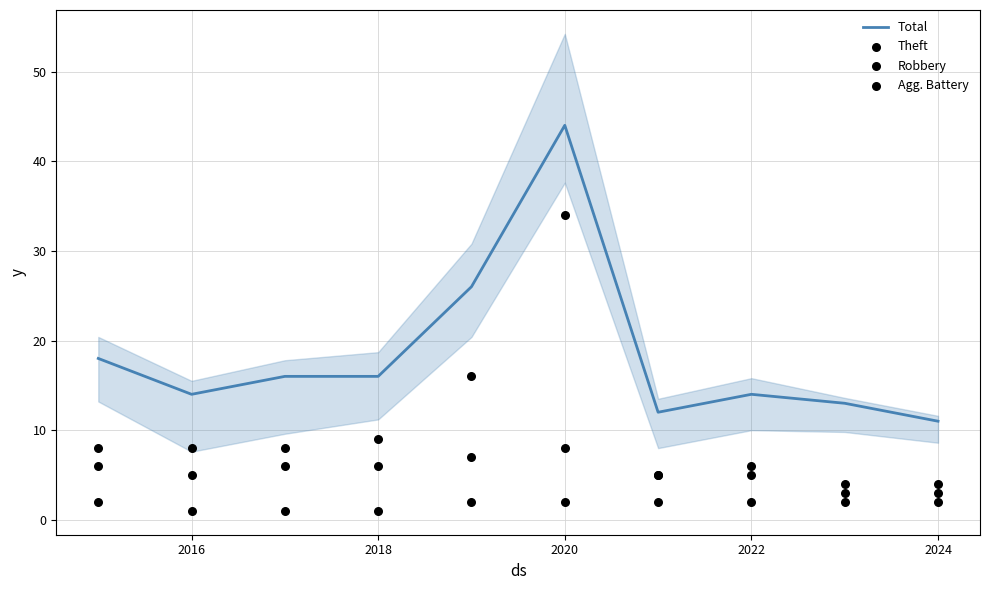

What are all the series names shown in the legend?

Total, Theft, Robbery, Agg. Battery